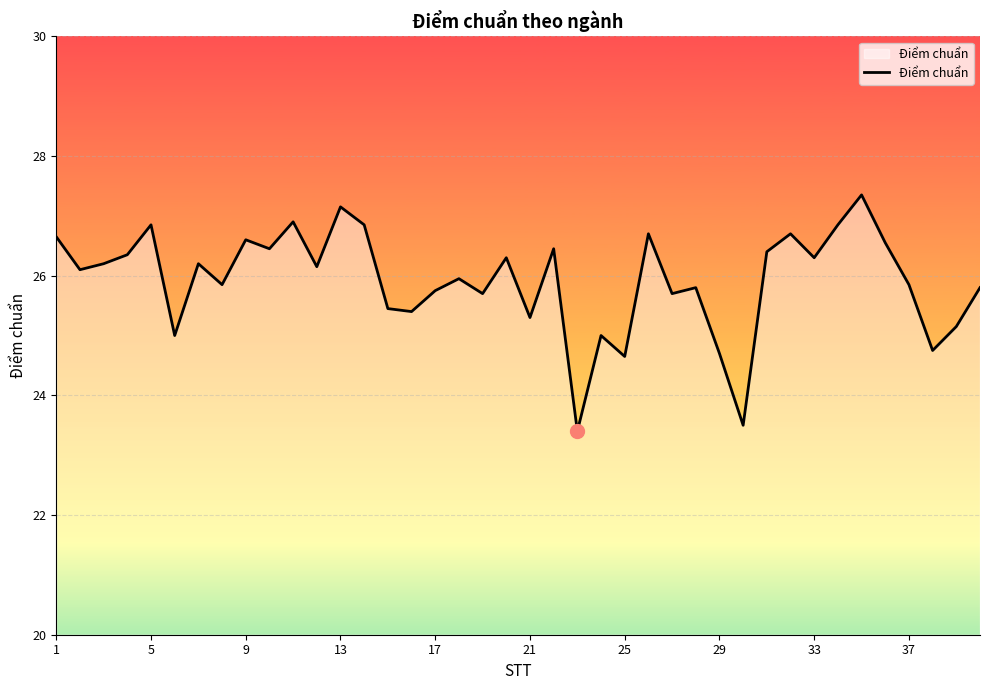

What is the maximum value shown in the chart?

27.4